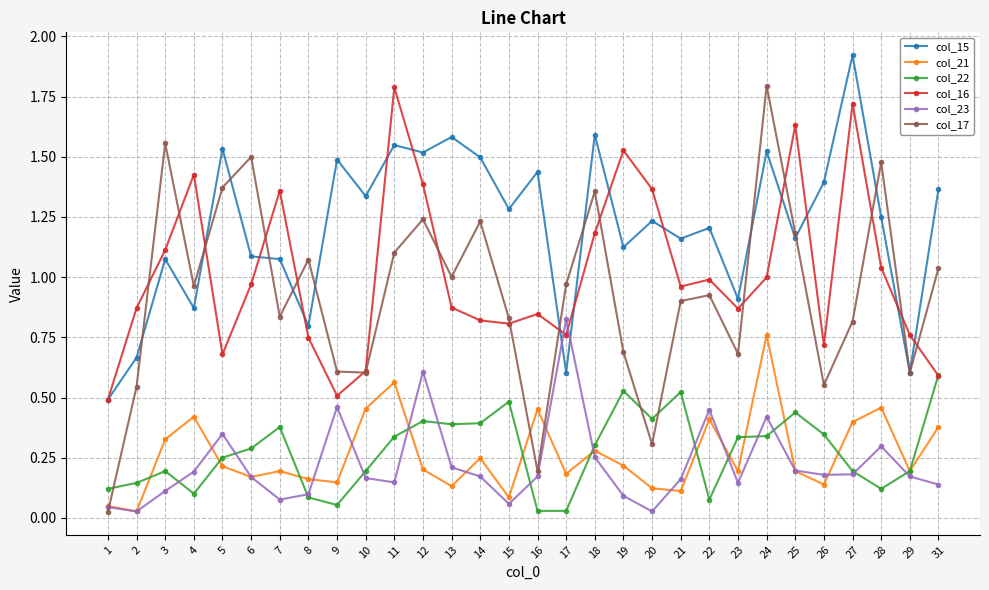

At which category does the chart reach its peak across all series?

27